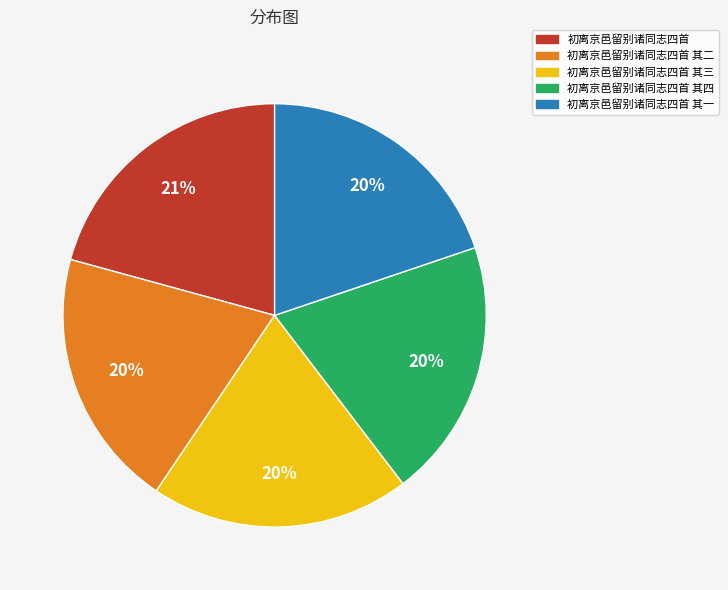

Is there any slice that represents more than half of the pie?

No